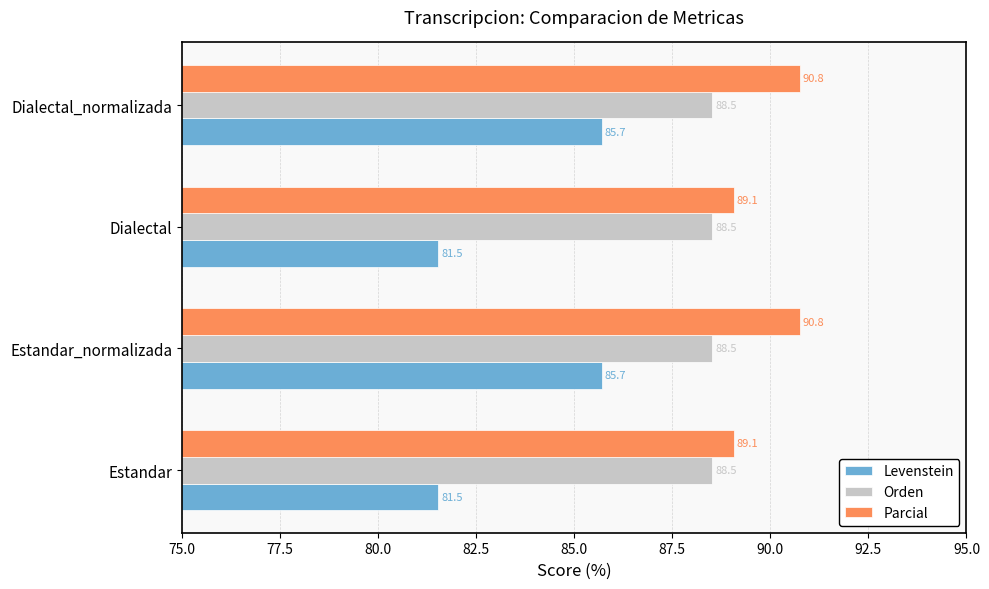

Rank the series at Estandar from lowest to highest value.

Levenstein, Orden, Parcial